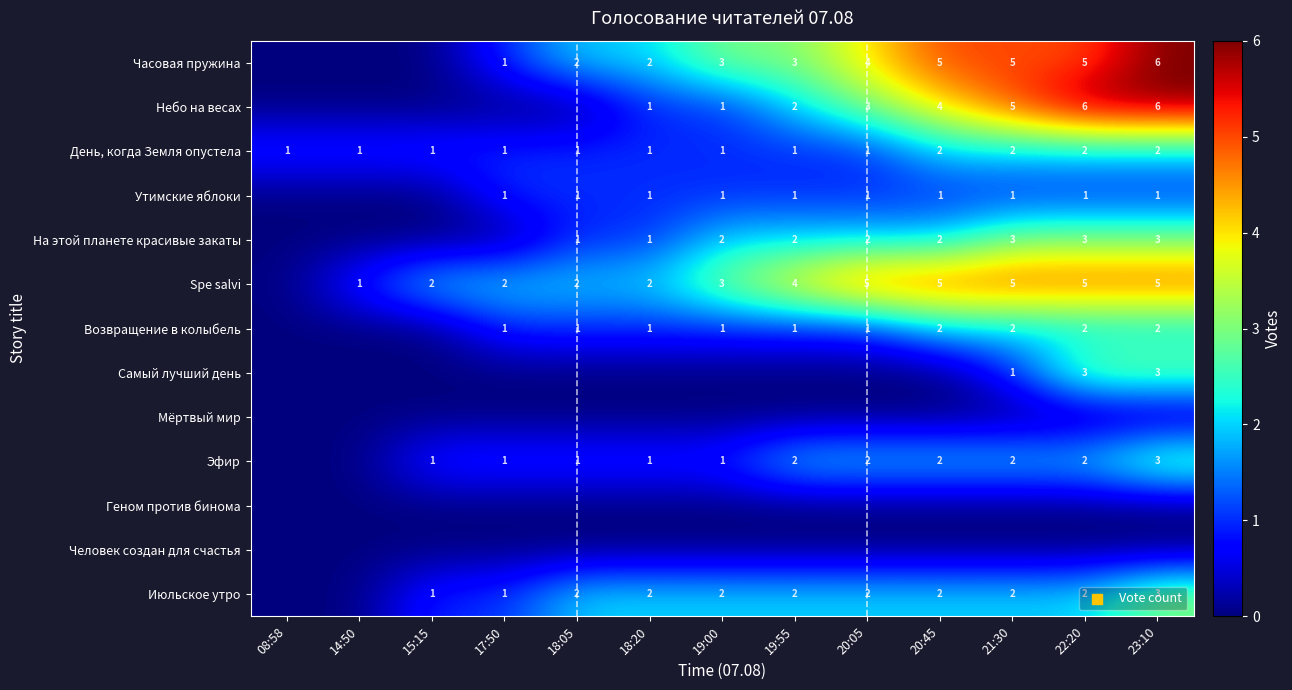

Which has a higher value, 19:55 or 20:45?

20:45